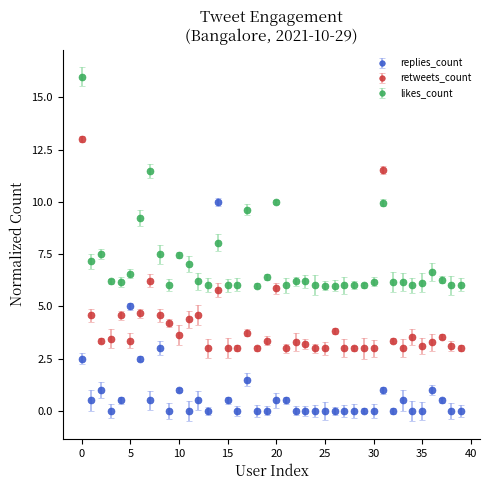

Which series has the largest total across all categories?

likes_count